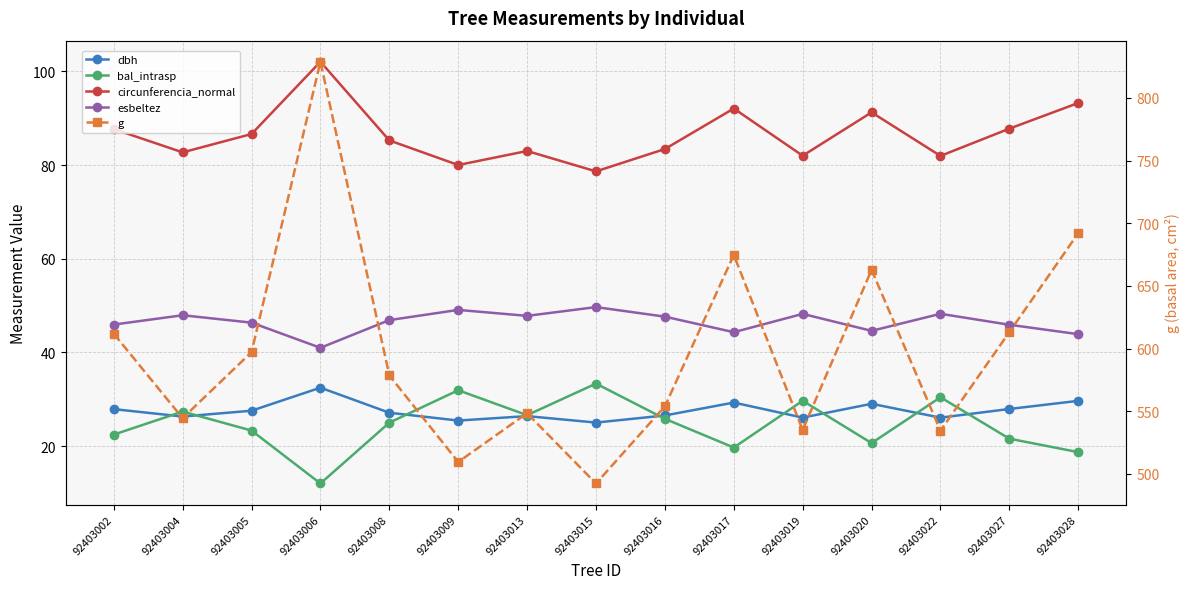

What is the smallest value displayed?

12.0